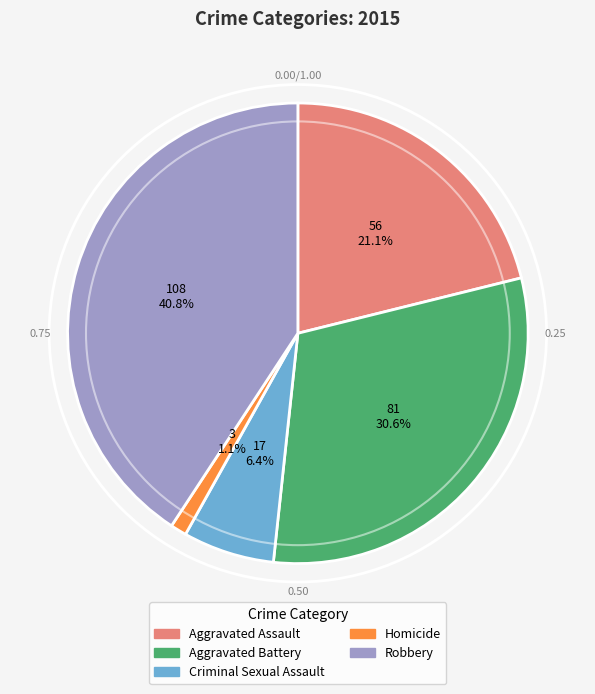

Combined, do Aggravated Assault and Homicide account for over 50%?

No